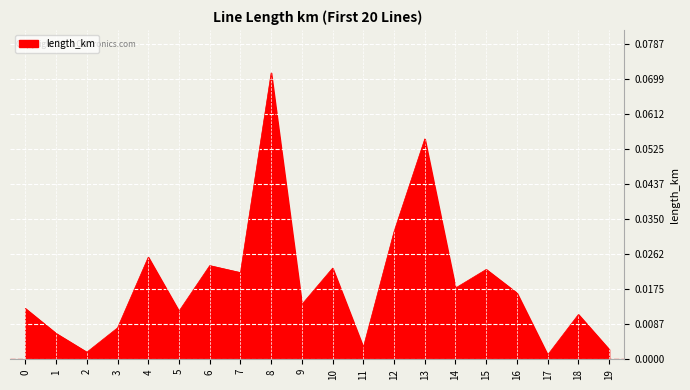

Where is the first local maximum?

4